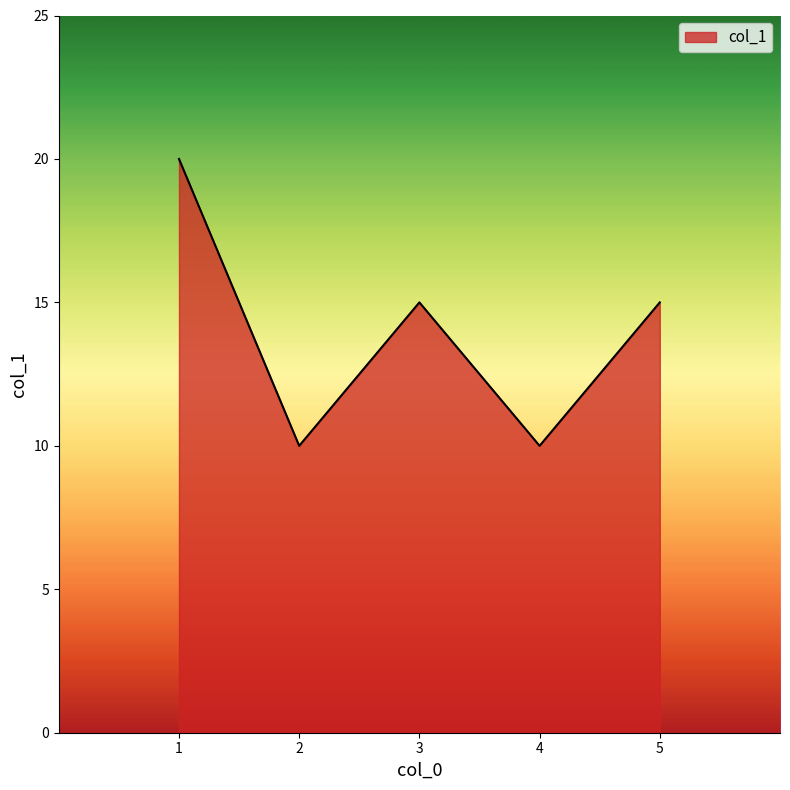

How many values are between 10 and 15?

4